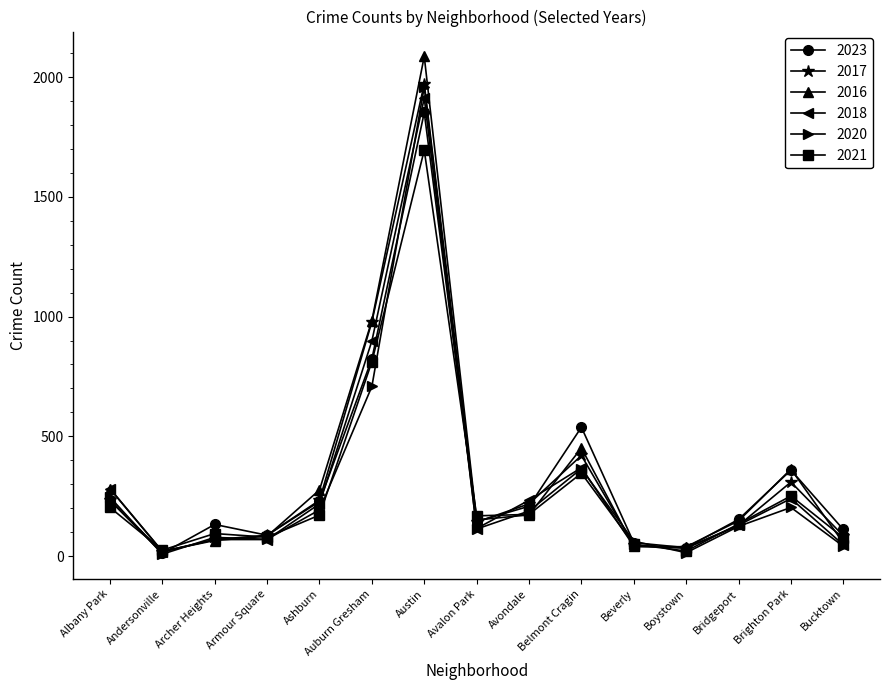

What is the minimum value for 2018?

19